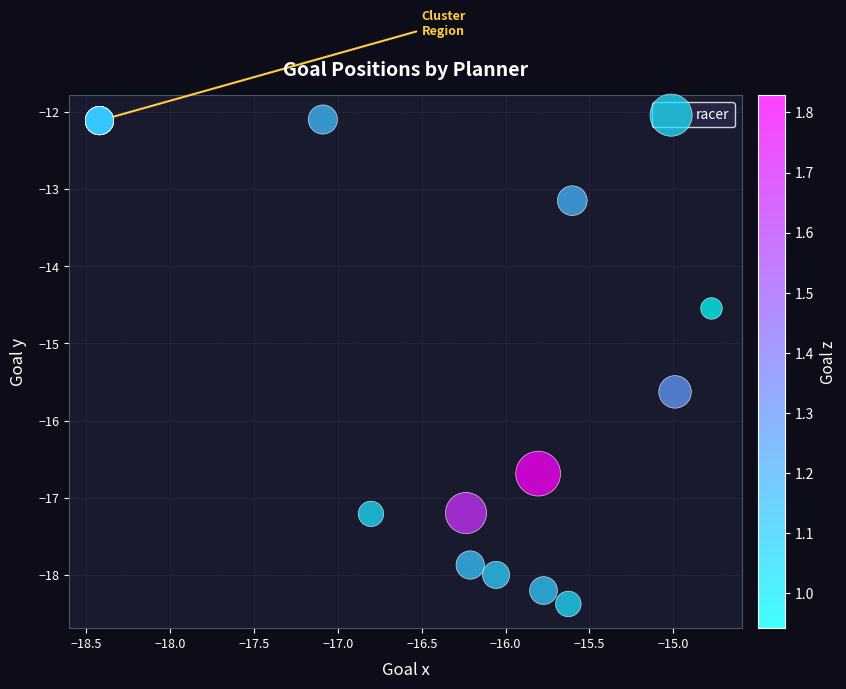

What Y value in the scatter plot is closest to -15?

-14.5